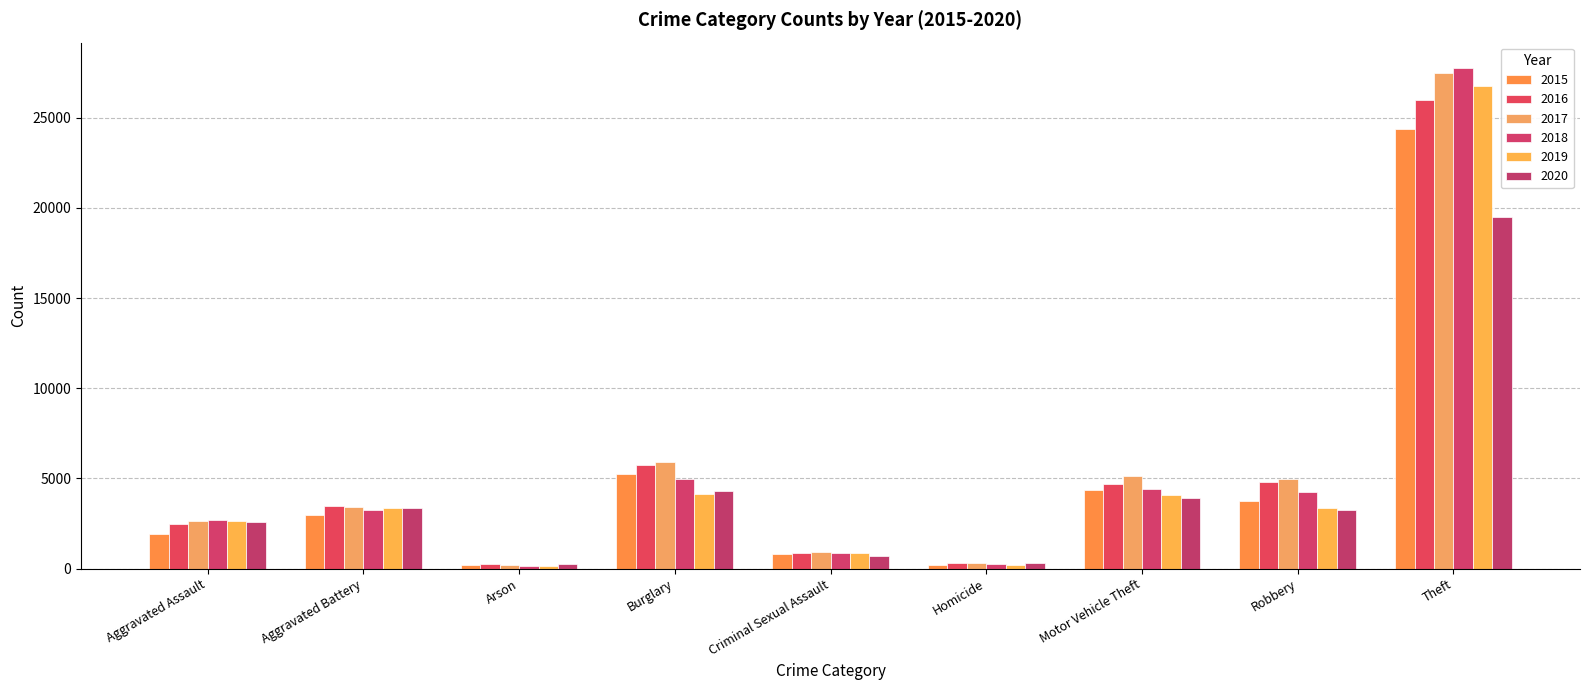

At which category is the sum across all series the highest?

Theft